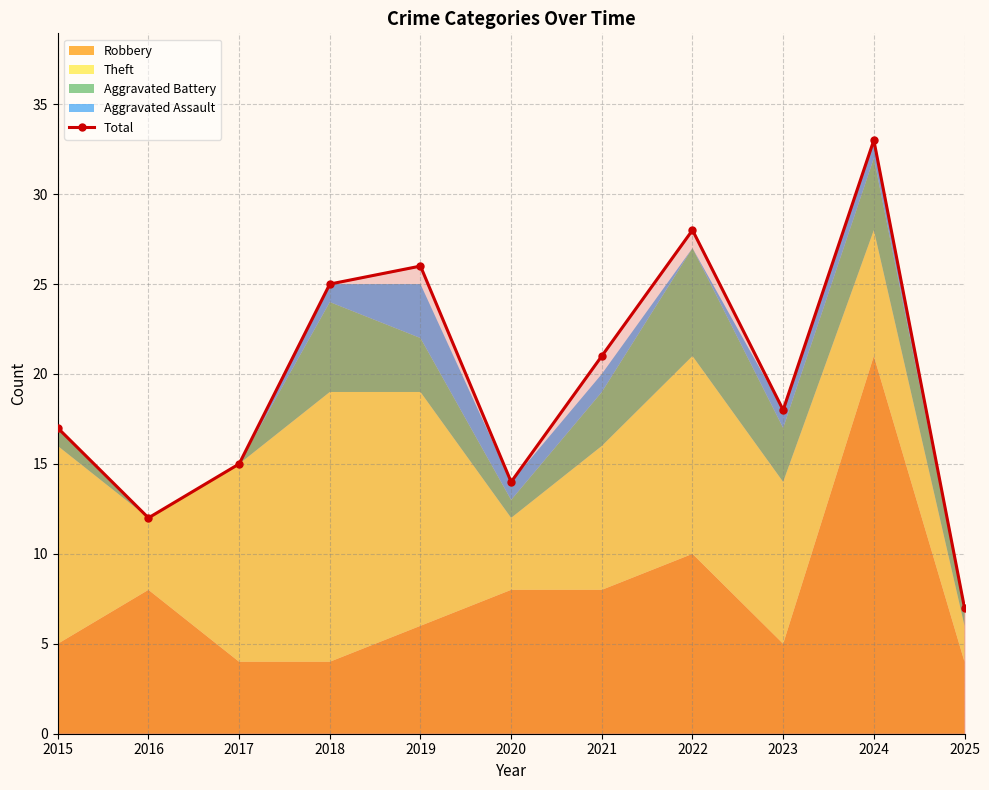

What is the difference between the maximum and minimum values?

26